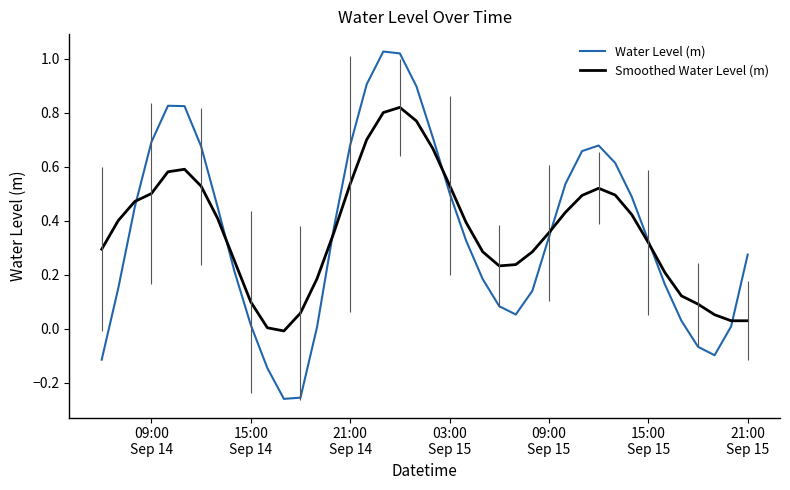

Which series has the largest range (max minus min)?

Water Level (m)